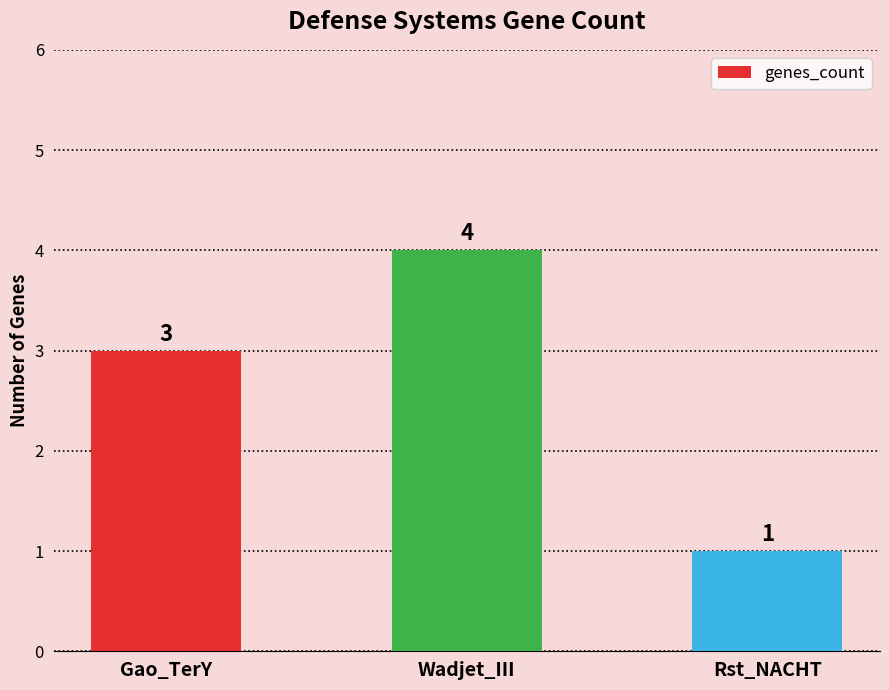

How many values are below 3?

1